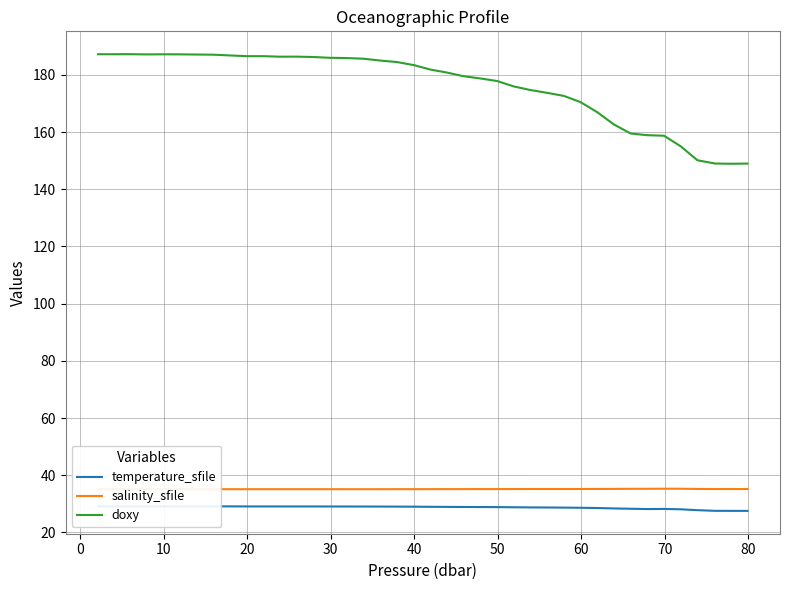

What is the lowest value of the doxy series?

148.9